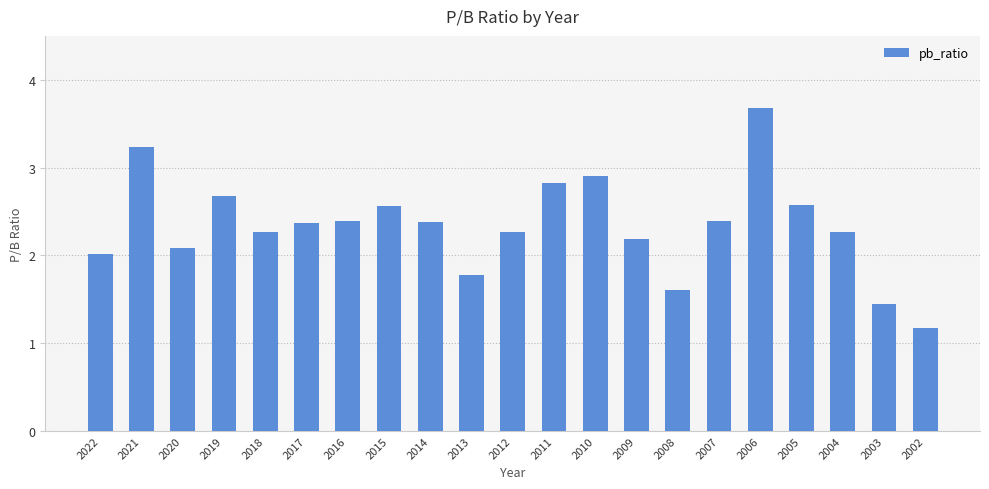

What is the change in value from 2012 to 2006?

+1.4